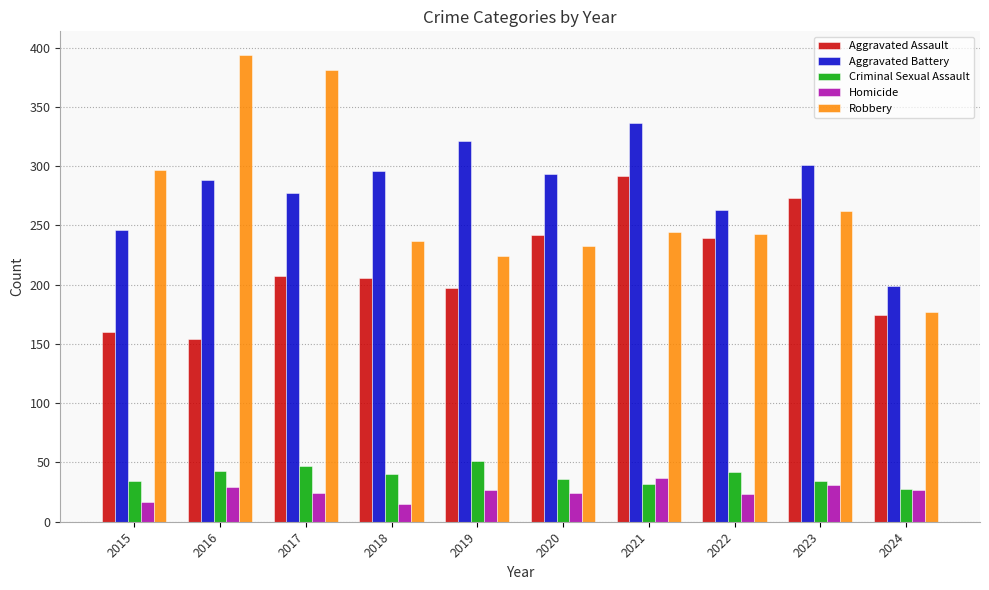

The value of Criminal Sexual Assault at 2023 is 47. True or false?

False